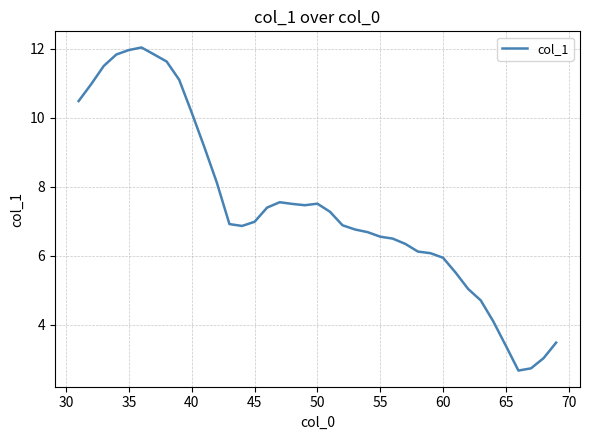

What is the smallest value displayed?

2.7